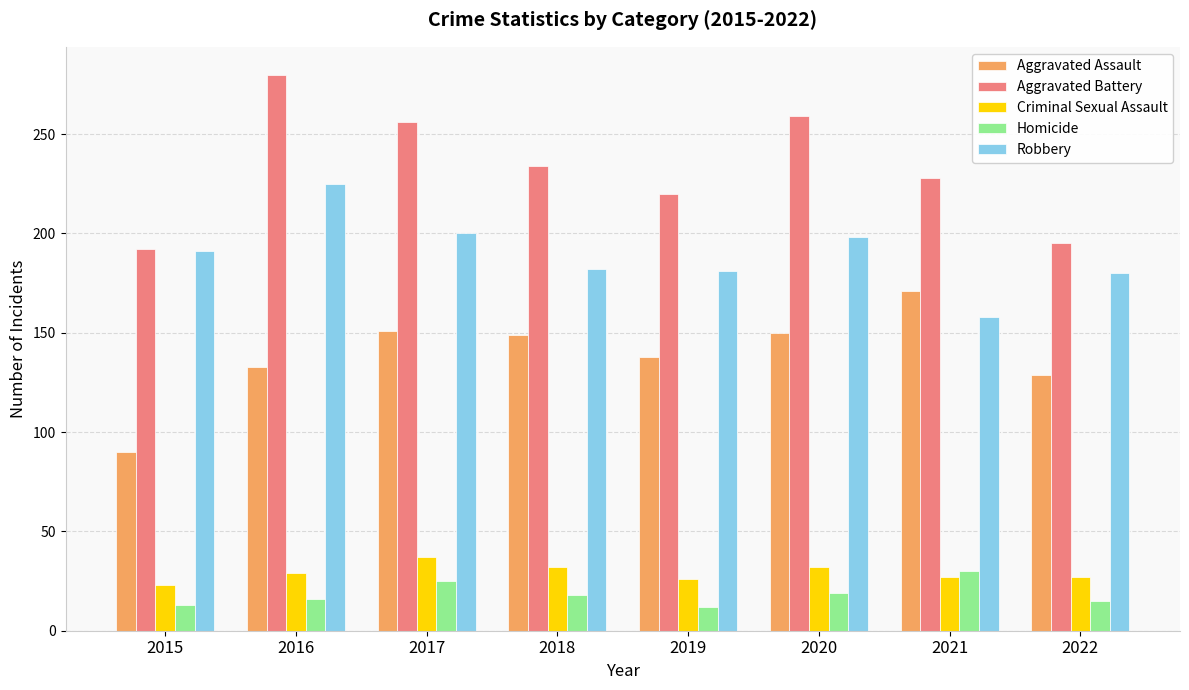

Is the value of Homicide at 2022 greater than the value of Robbery at 2018?

No